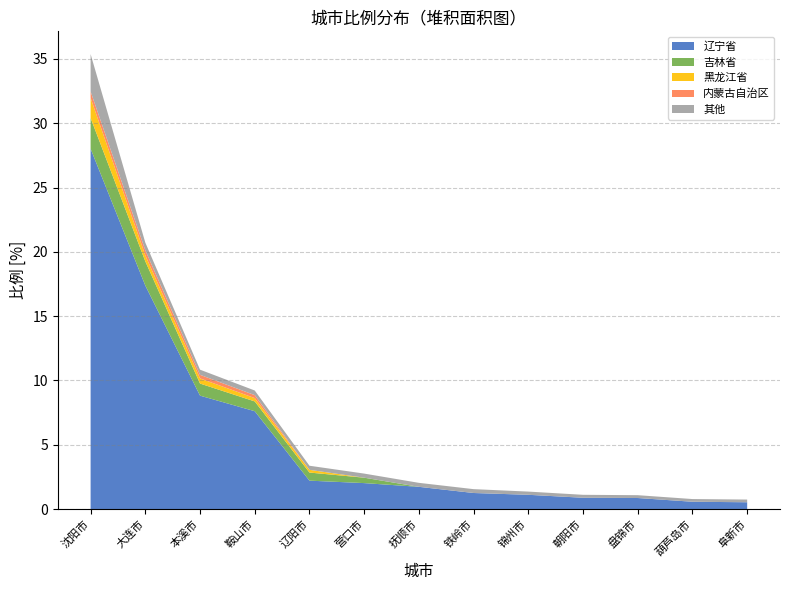

Reading left to right, what are all the values shown in this chart?

辽宁省: 28.0	17.4	8.8	7.6	2.2	2.0	1.7	1.2	1.1	0.9	0.9	0.6	0.5
吉林省: 2.4	1.9	0.9	0.8	0.6	0.4	0.0	0.0	0.0	0.0	0.0	0.0	0.0
黑龙江省: 1.6	0.5	0.4	0.3	0.2	0.0	0.0	0.0	0.0	0.0	0.0	0.0	0.0
内蒙古自治区: 0.5	0.4	0.3	0.2	0.0	0.0	0.0	0.0	0.0	0.0	0.0	0.0	0.0
其他: 2.9	0.6	0.4	0.4	0.3	0.3	0.3	0.3	0.2	0.2	0.2	0.2	0.2